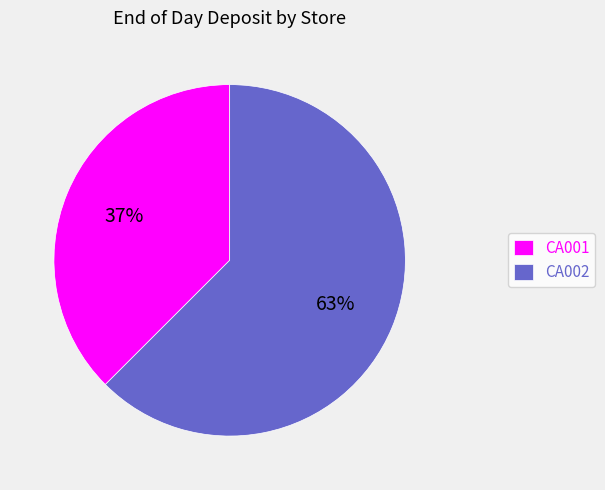

To the nearest percent, what is the average slice percentage?

50%